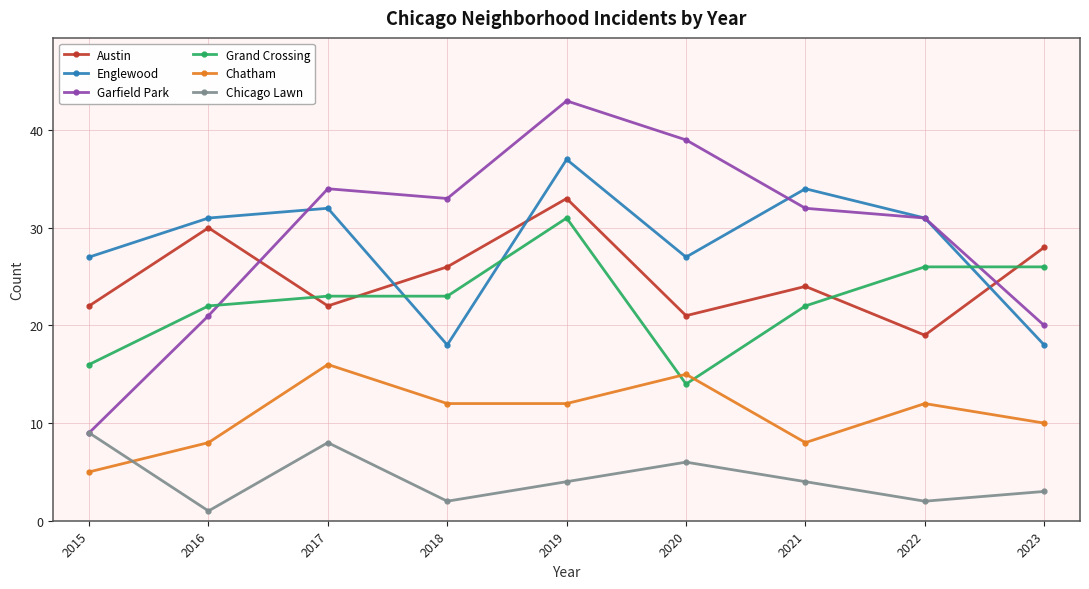

What is the difference between the second highest and minimum values in the Austin series?

11